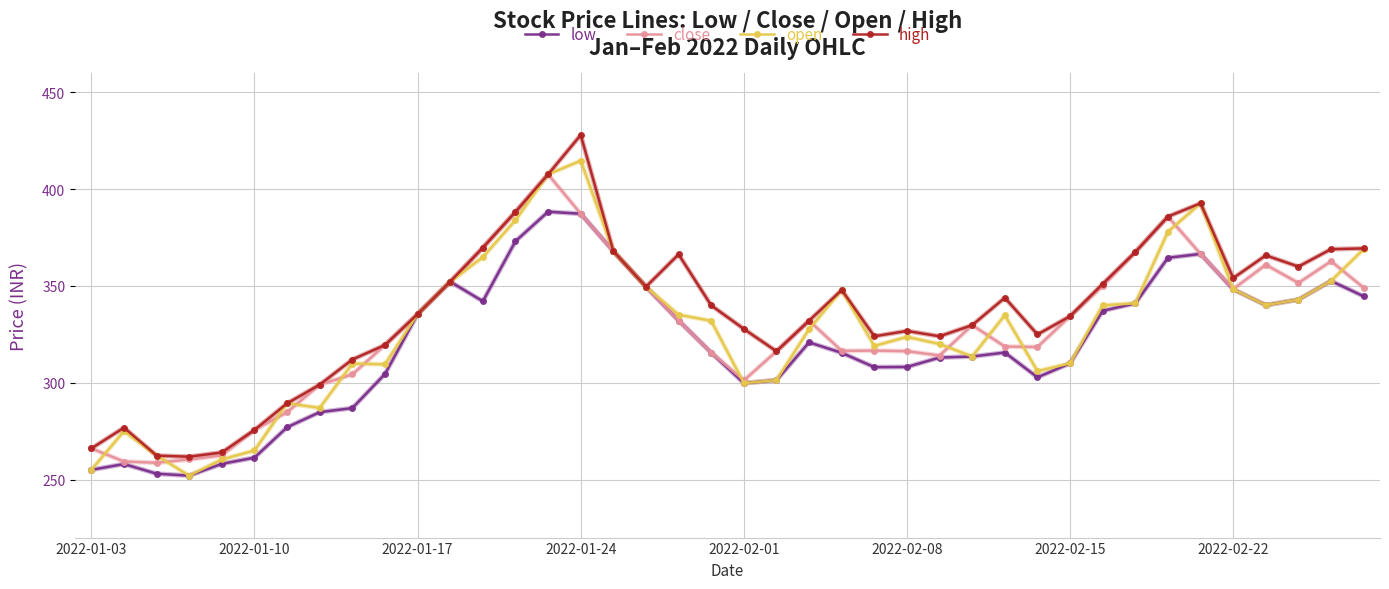

What is the maximum value shown in the chart?

428.0